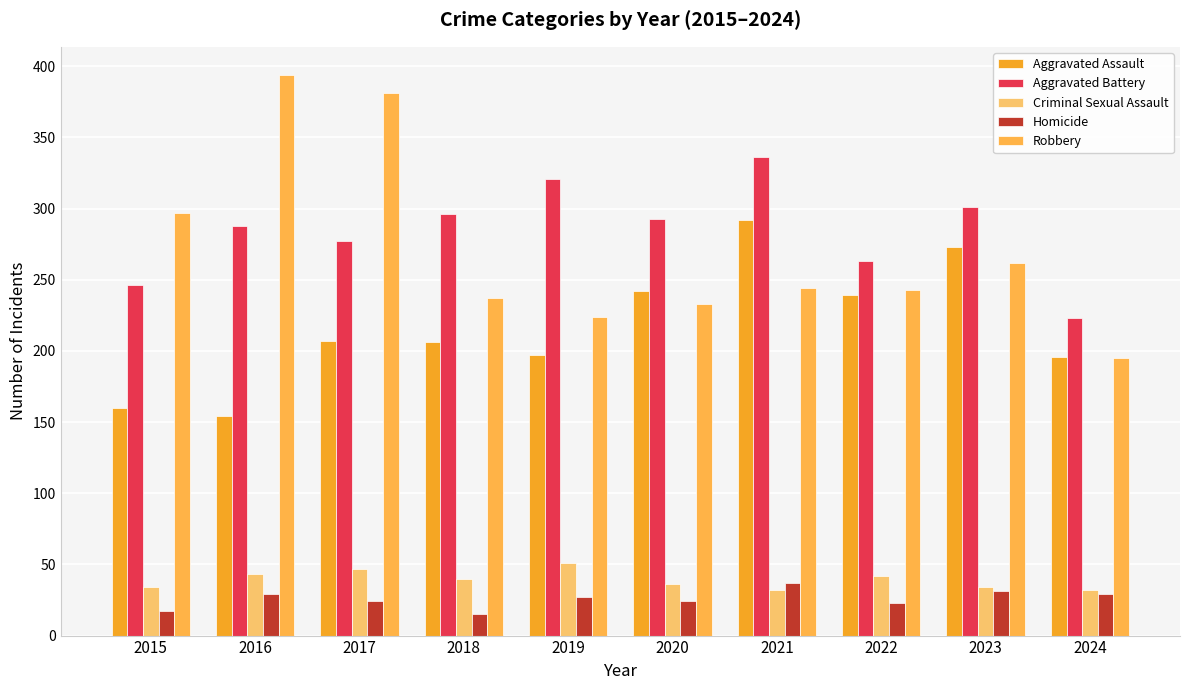

What is the sum of the Robbery values at 2020 and 2015?

530